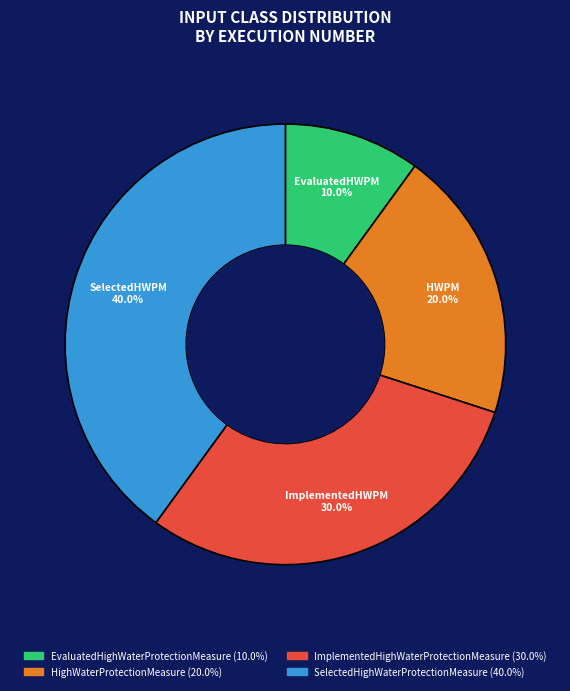

Which has a higher value, ImplementedHighWaterProtectionMeasure or EvaluatedHighWaterProtectionMeasure?

ImplementedHighWaterProtectionMeasure